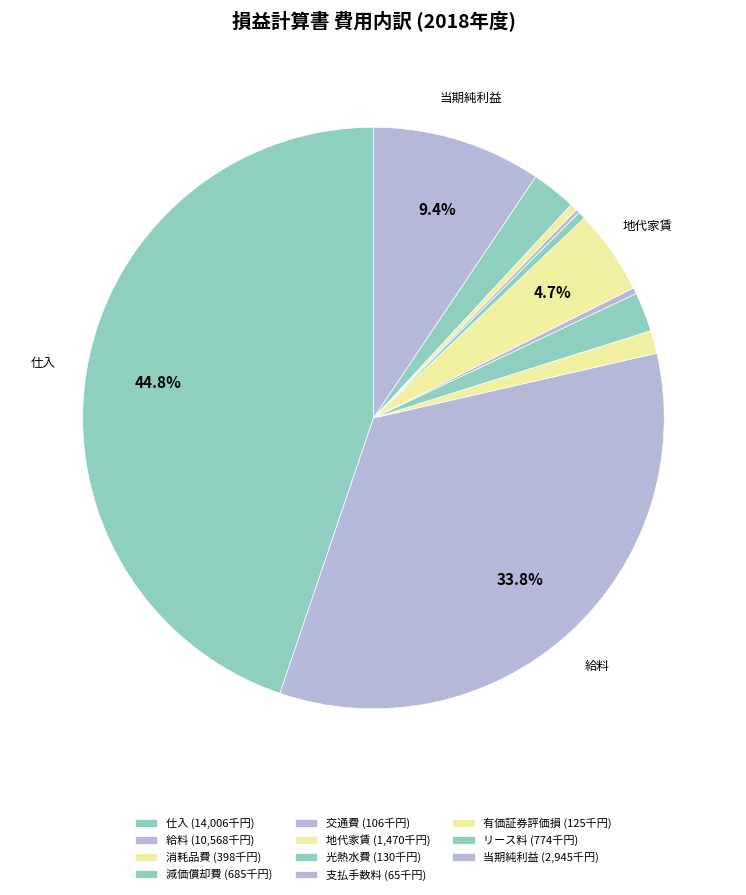

To the nearest percent, what is the difference between the 有価証券評価損 and リース料 slice percentages?

2%